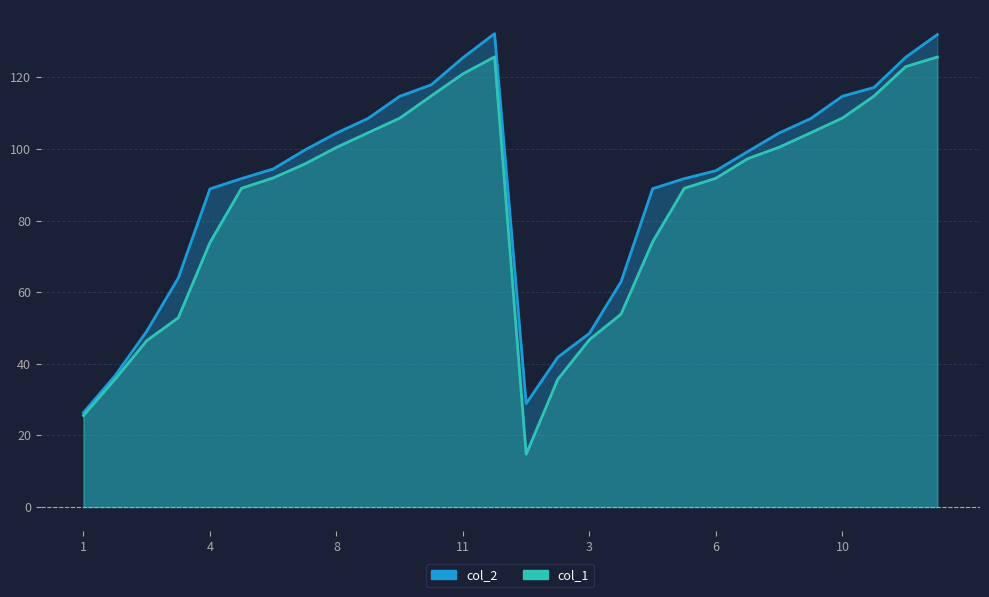

How many interior local valleys does the col_1 series have?

1